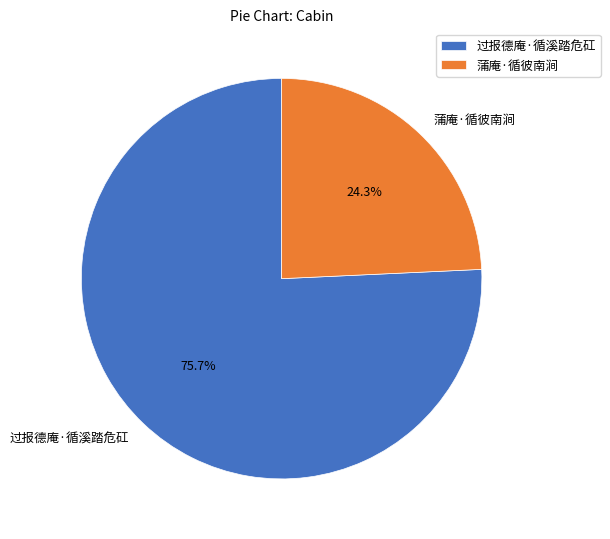

Does 蒲庵·循彼南涧 account for over 50% of the chart?

No